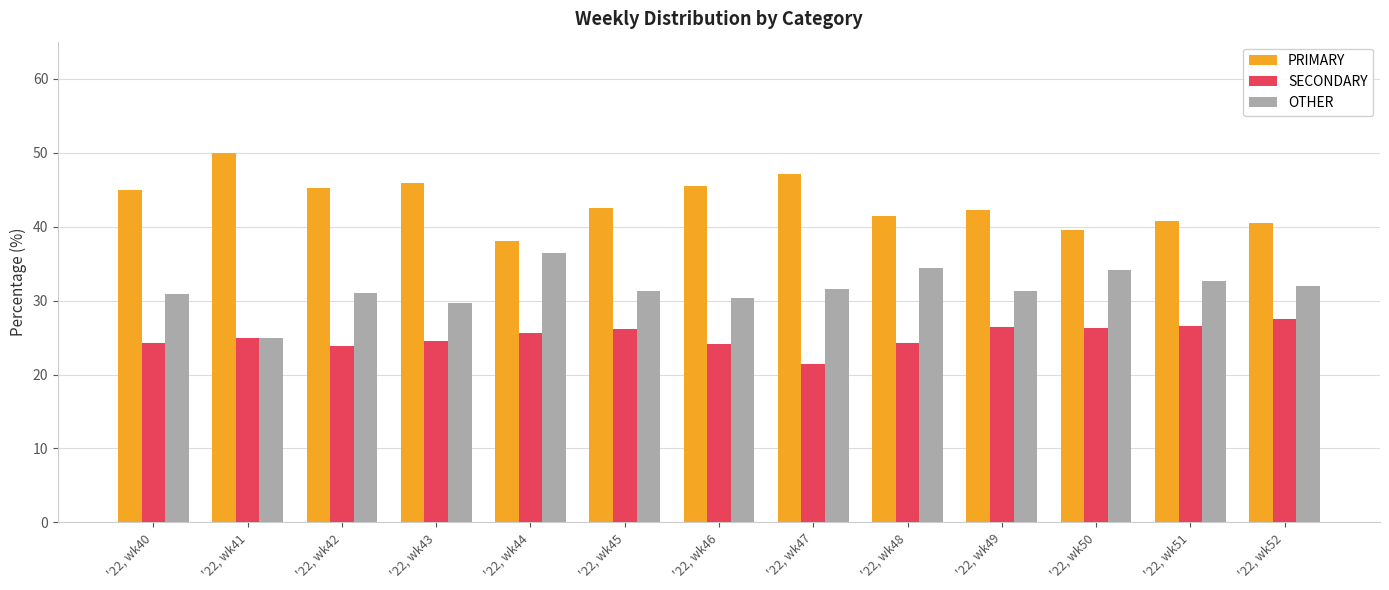

Is the value of PRIMARY at '22, wk42 greater than the value of SECONDARY at '22, wk41?

Yes